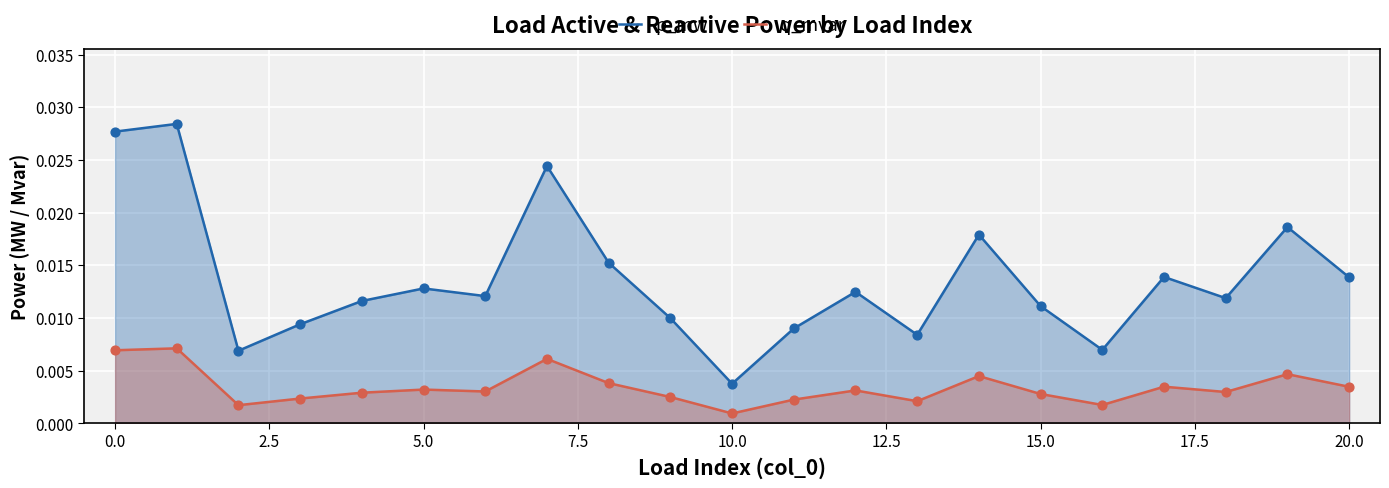

Which series contains the lowest Y value?

q_mvar